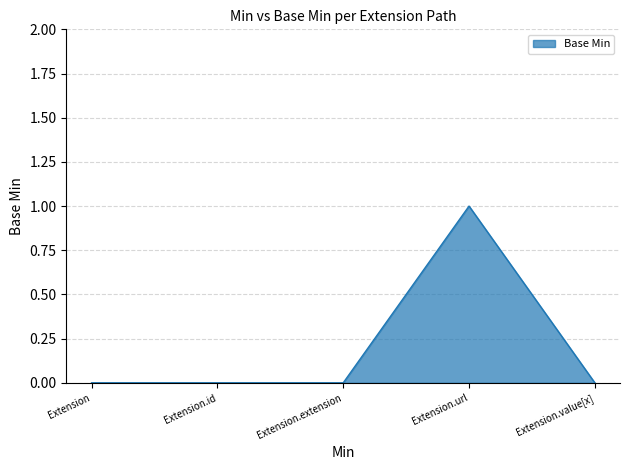

Count the number of data series in this chart.

1